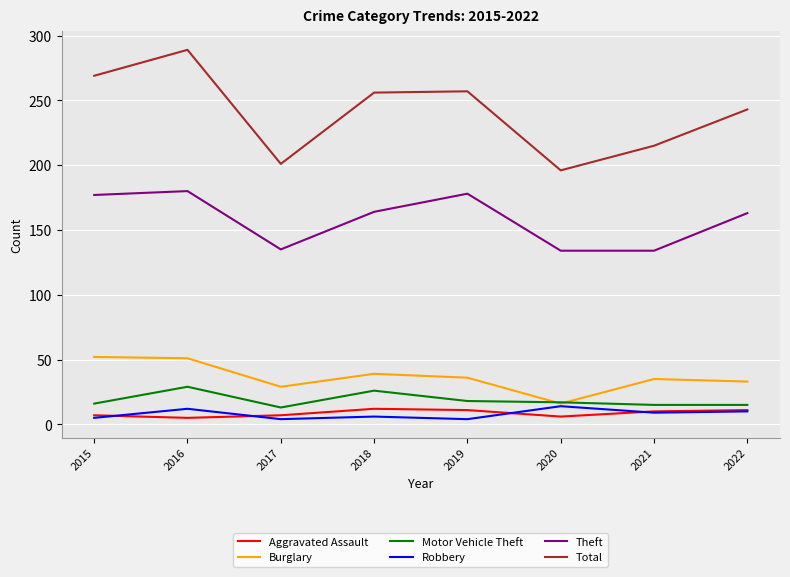

Is the value of Robbery at 2016 greater than the value of Aggravated Assault at 2017?

Yes